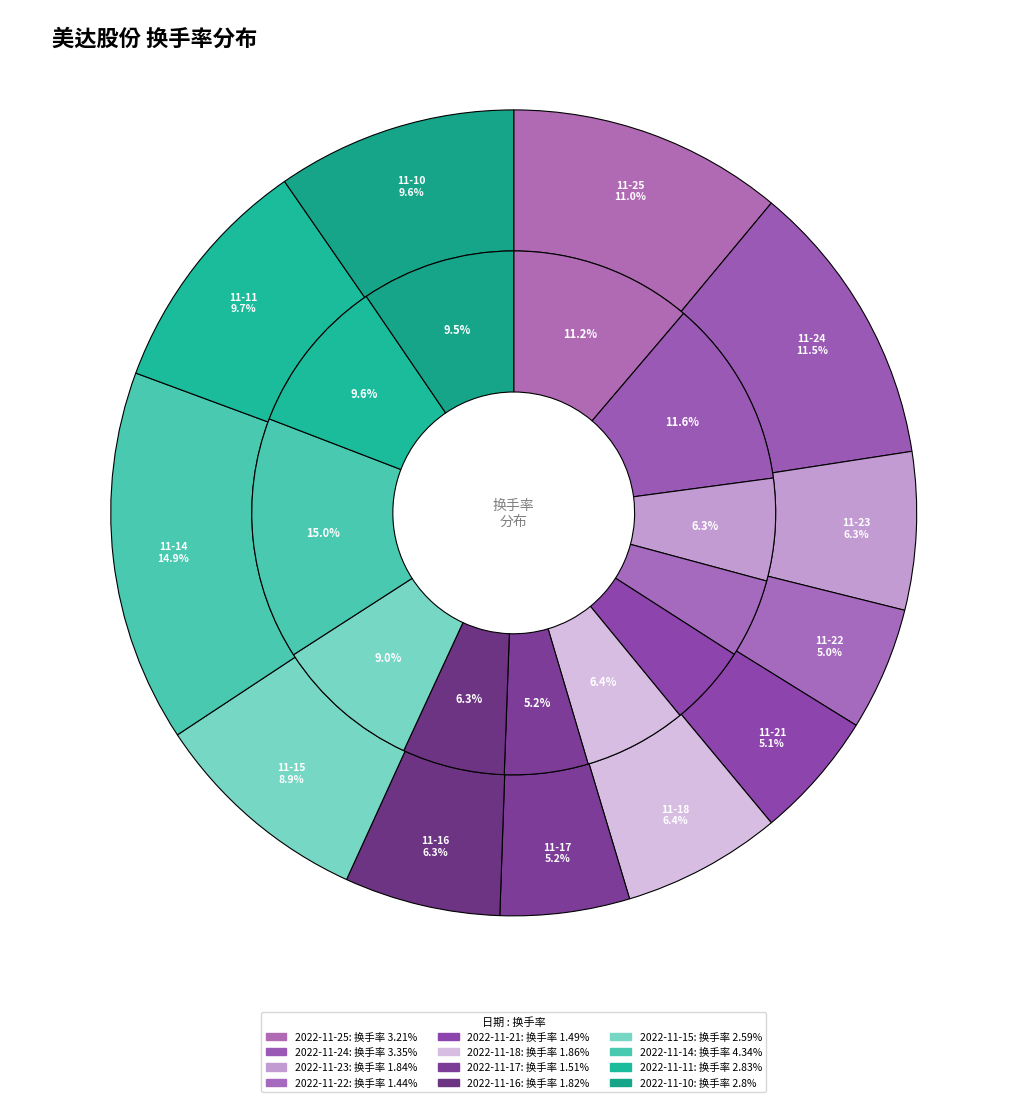

What is the smallest slice in the pie chart?

2022-11-22